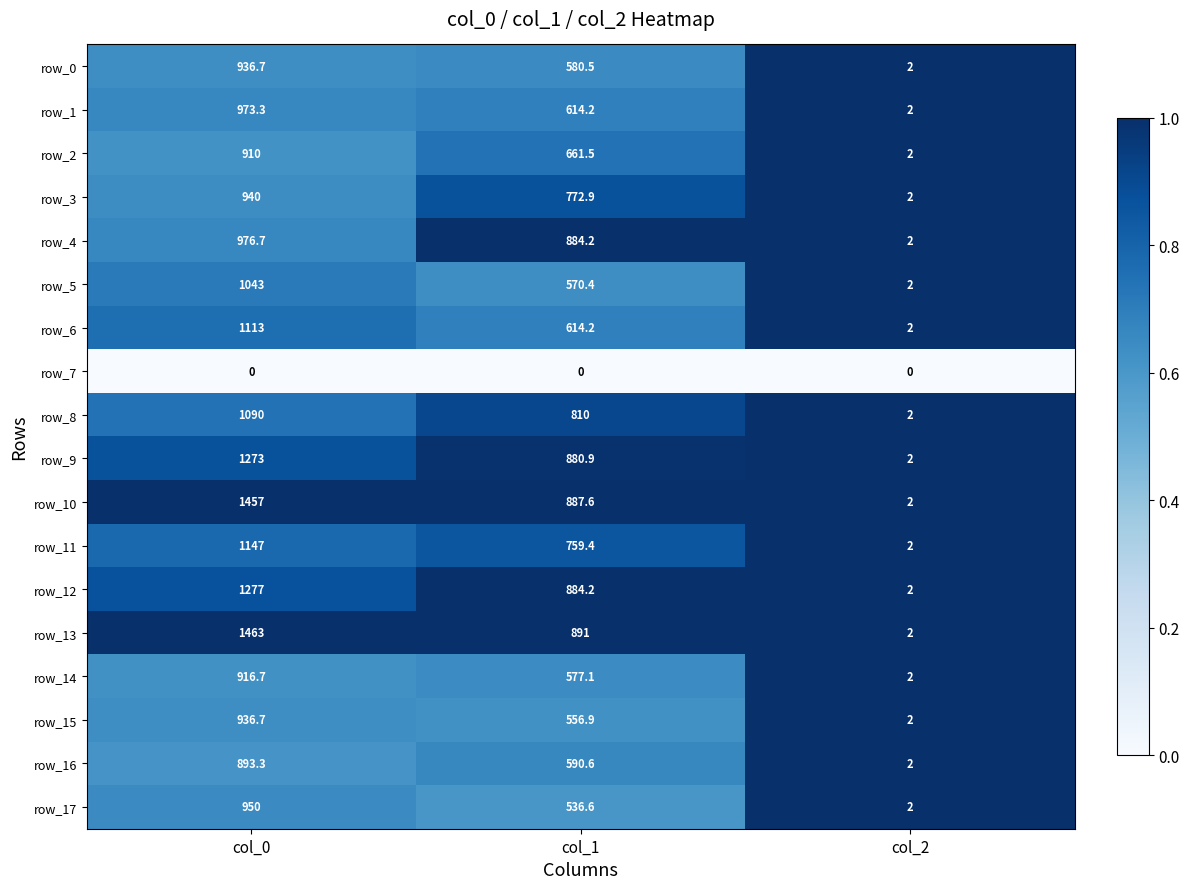

What is the difference between the highest and lowest values at col_2?

2.0